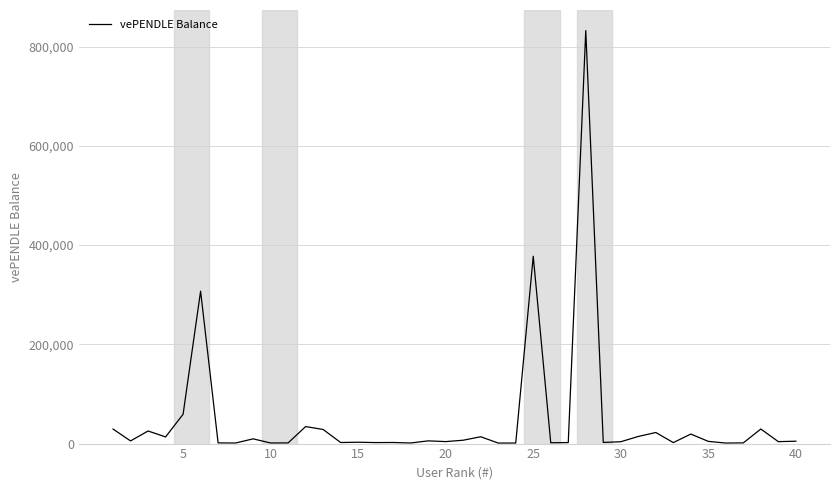

How many categories are shown in the chart?

40